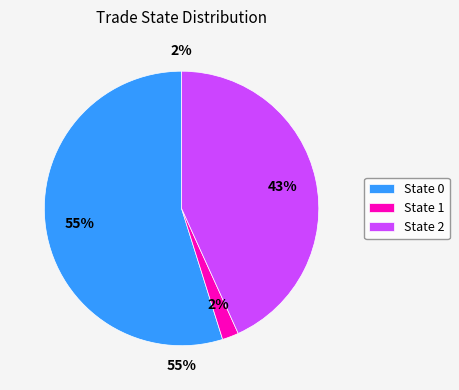

What percentage is NOT represented by 1?

98.1%